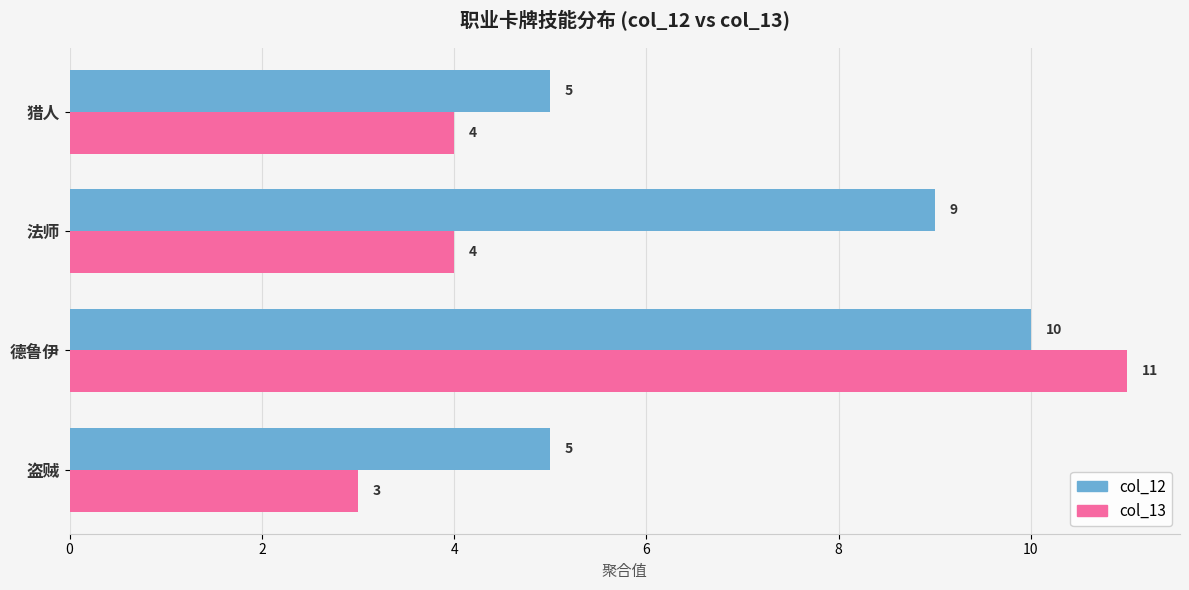

At 盗贼, list the series in order from smallest to largest.

col_13, col_12